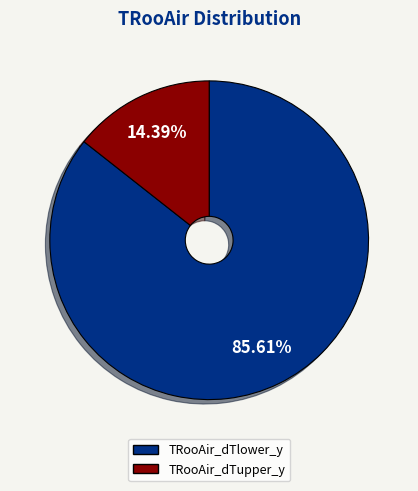

To the nearest percent, what is the difference between the largest and smallest slice percentages?

71%